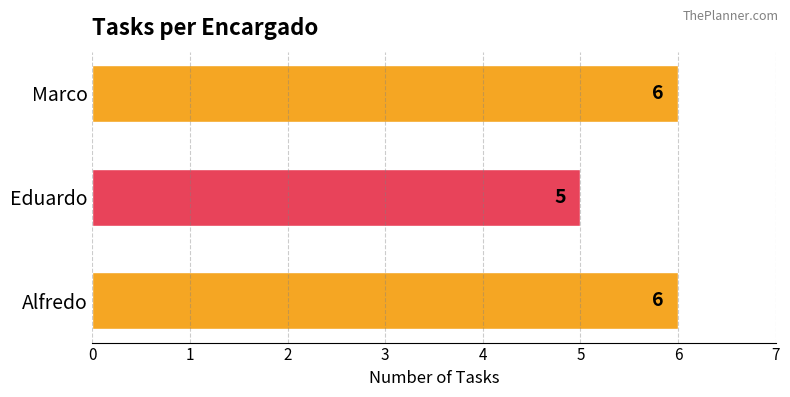

Approximately how many times larger is the value at Eduardo compared to Alfredo?

0.8